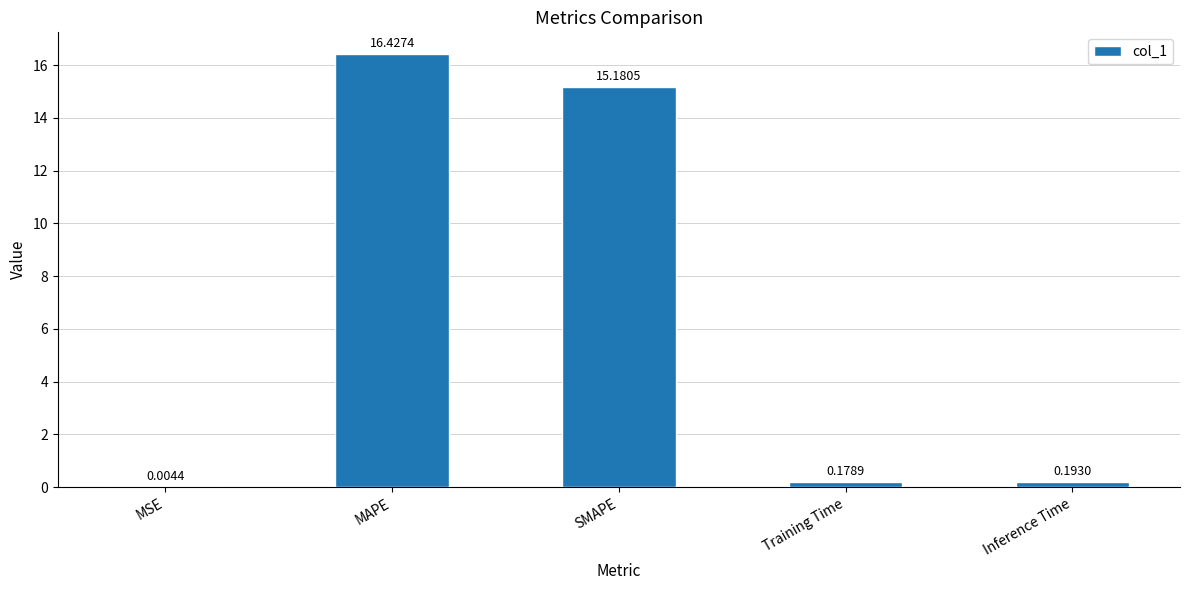

Which has a higher value, MSE or Inference Time?

Inference Time